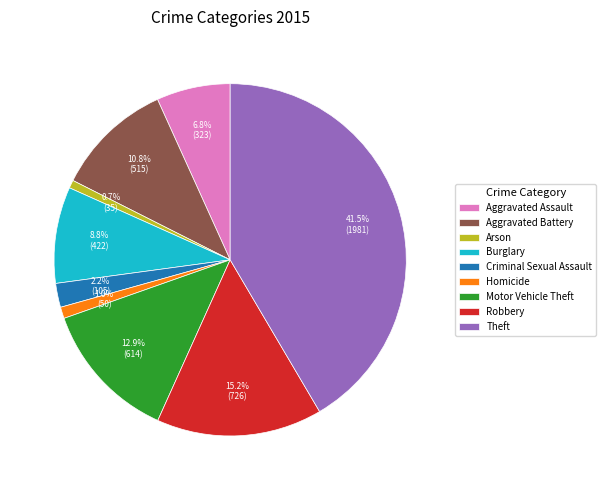

To the nearest percent, what is the difference between the largest and smallest slice percentages?

41%